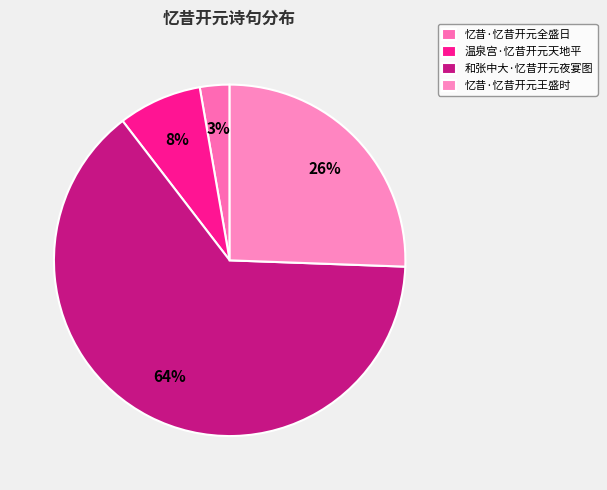

How many segments does this pie chart have?

4